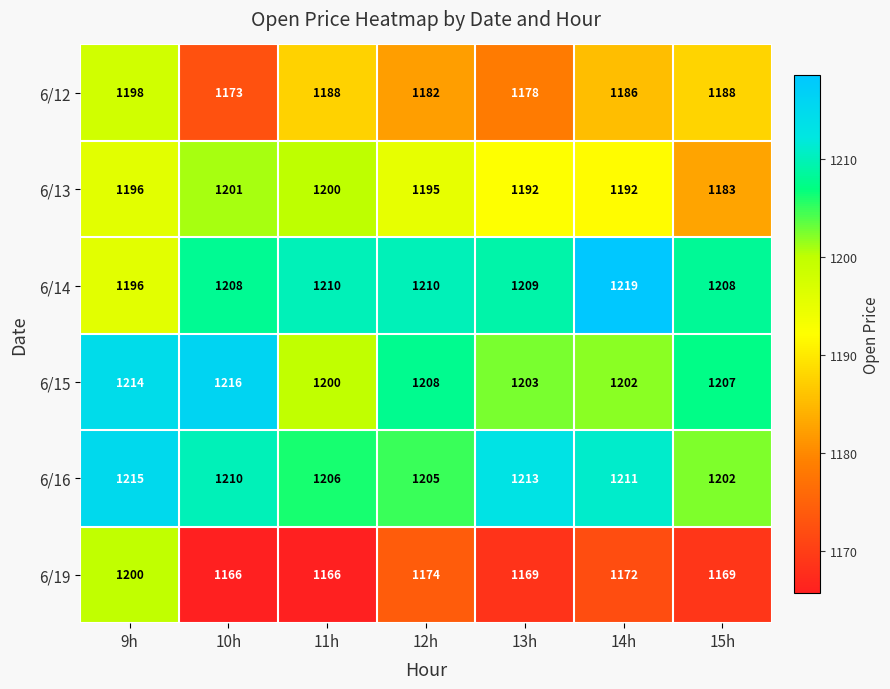

What is the sum of all 6/12 values?

8293